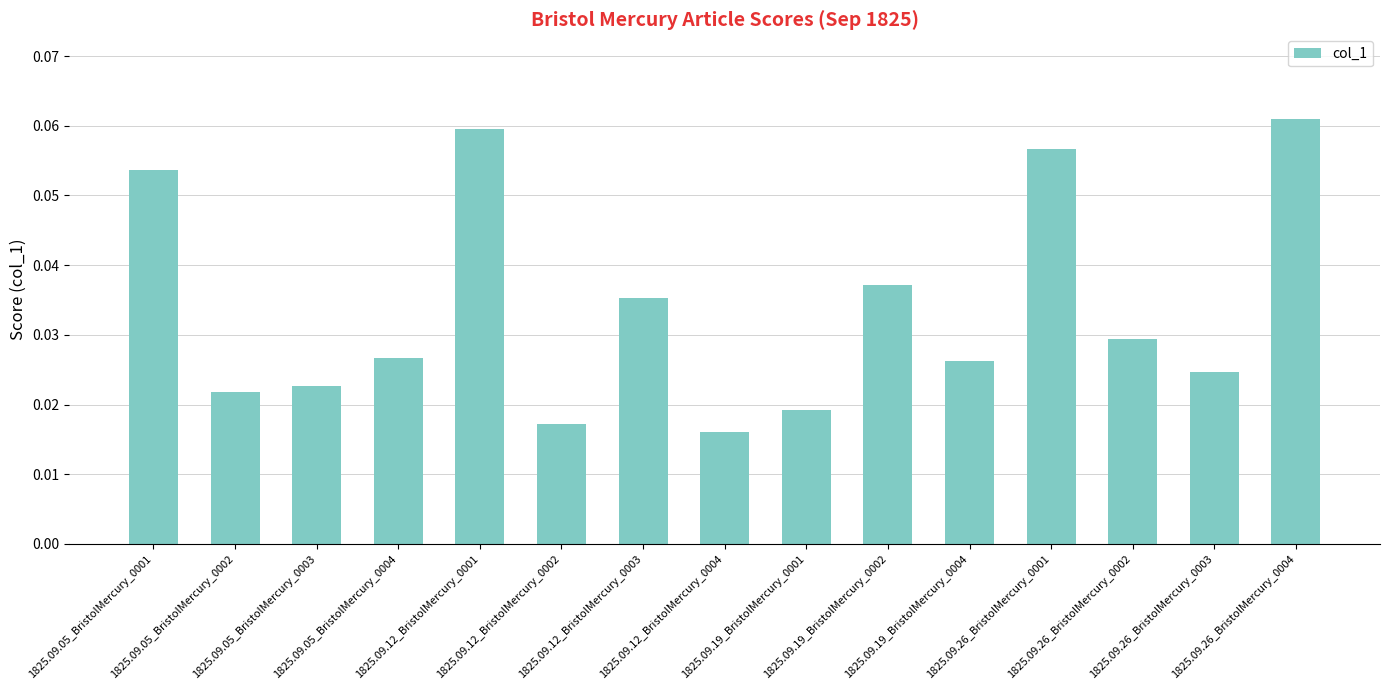

What is the label of the 2nd bar from the right?

1825.09.26_BristolMercury_0003